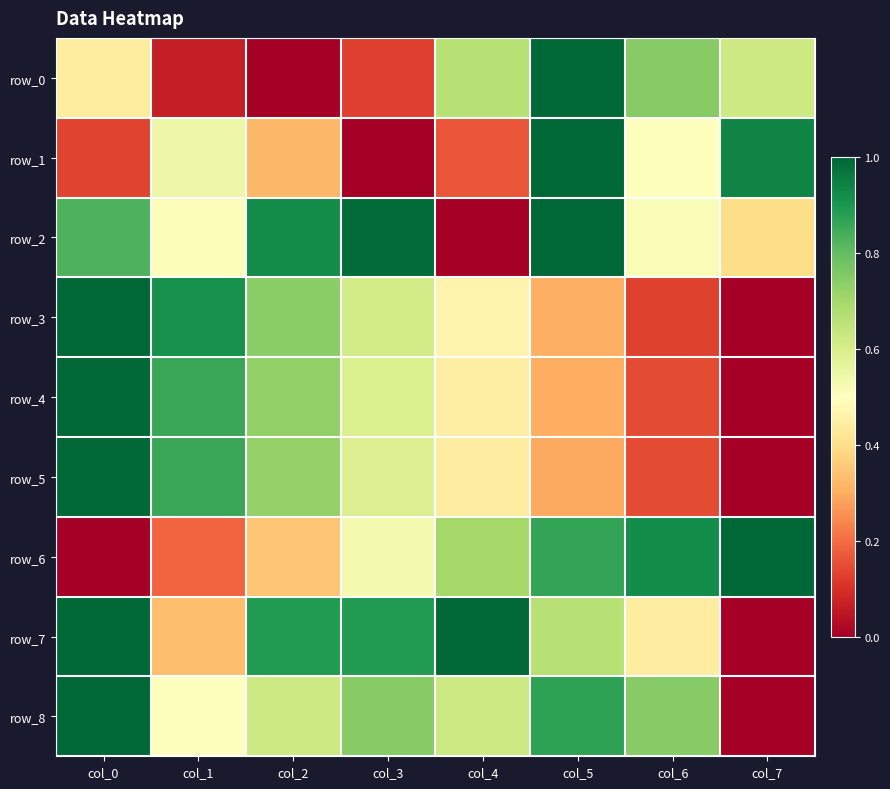

What is the difference between the row_5 values at col_6 and col_3?

0.4